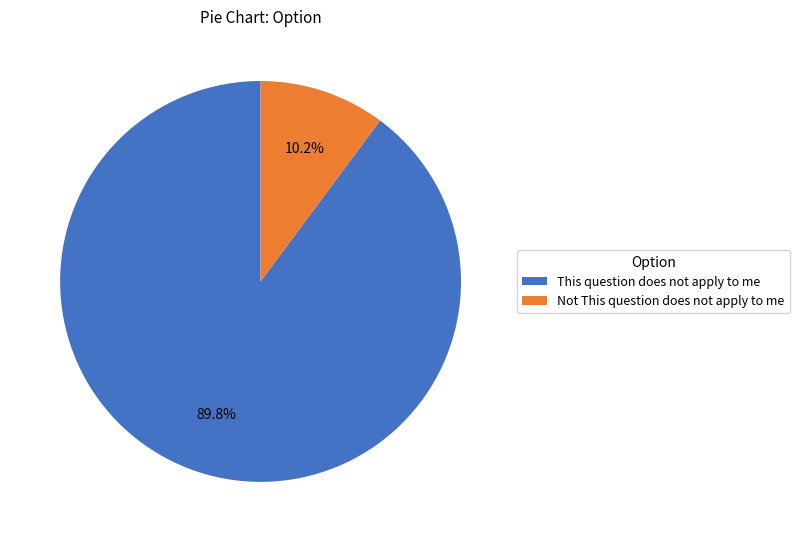

How many slices are in this pie chart?

2